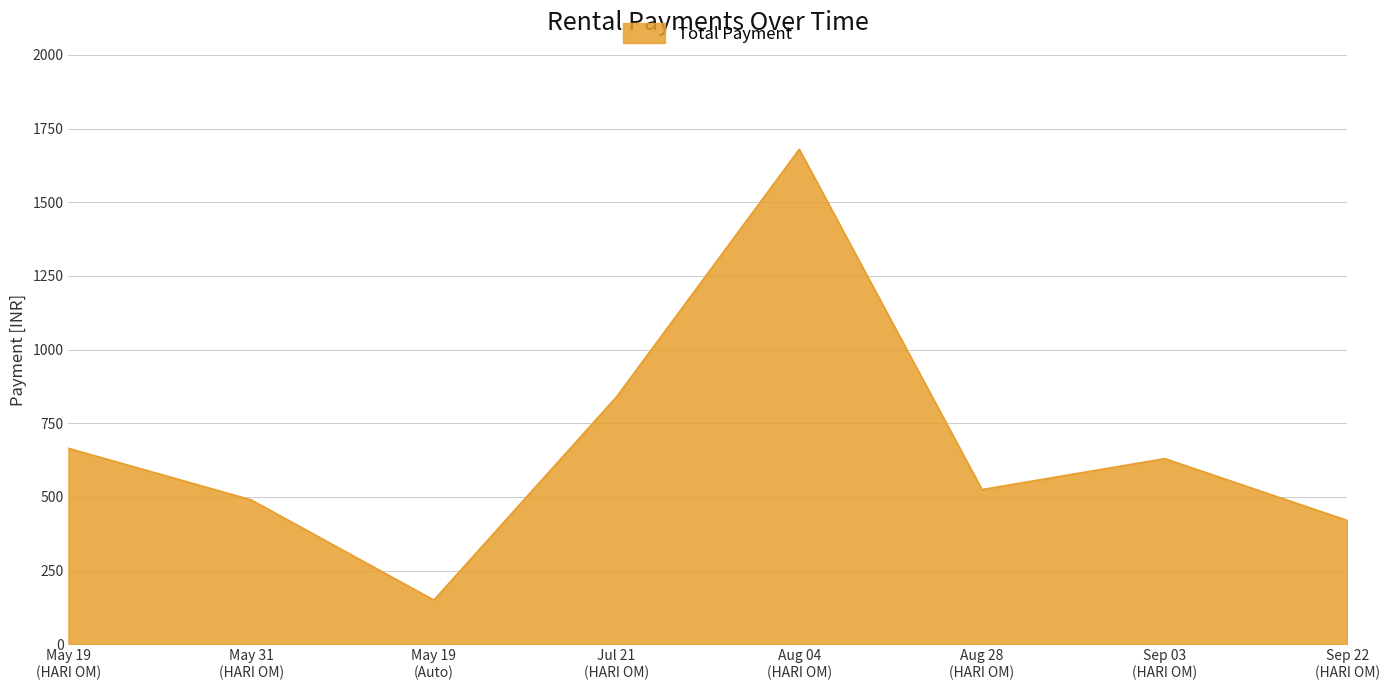

Which label corresponds to the largest value in the chart?

Aug 04
(HARI OM)